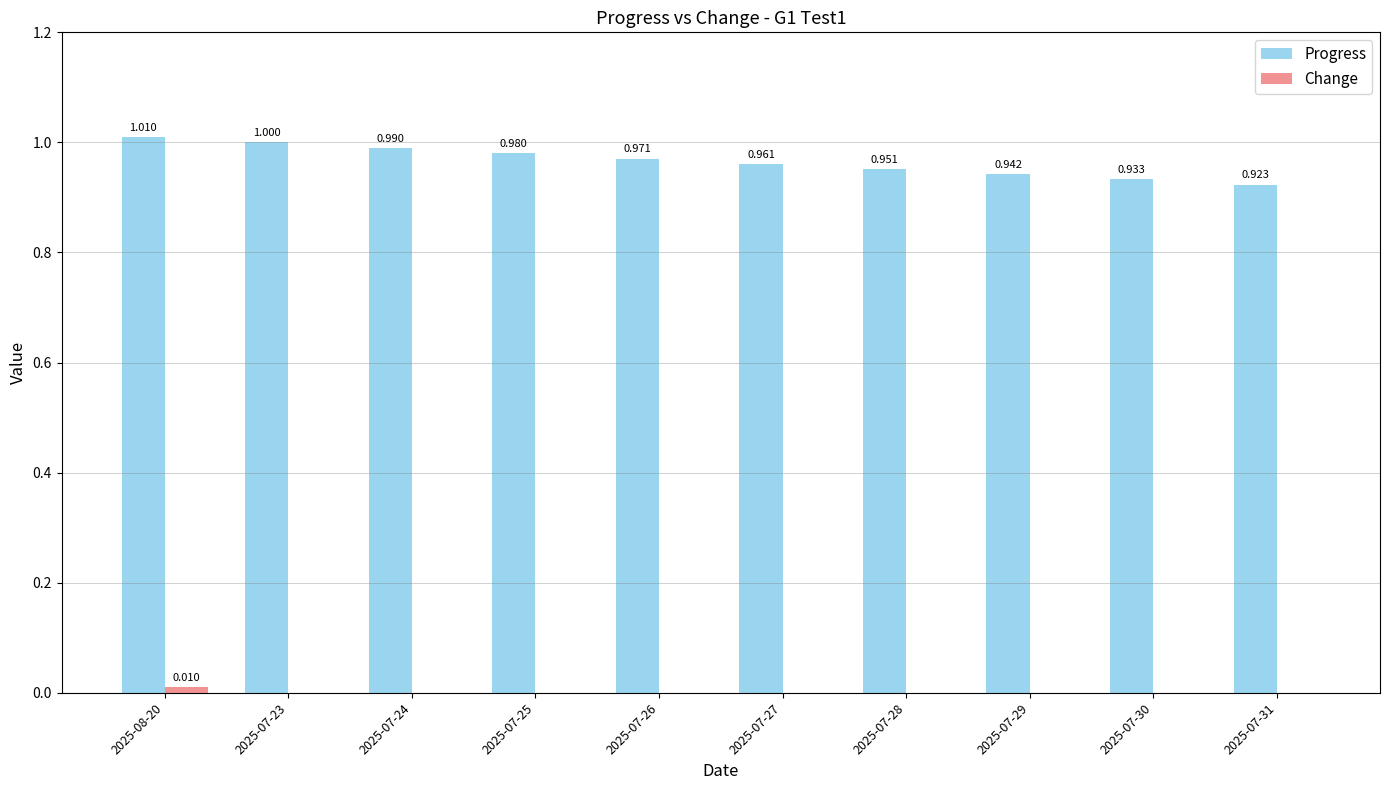

Which series has the widest spread of values?

Progress